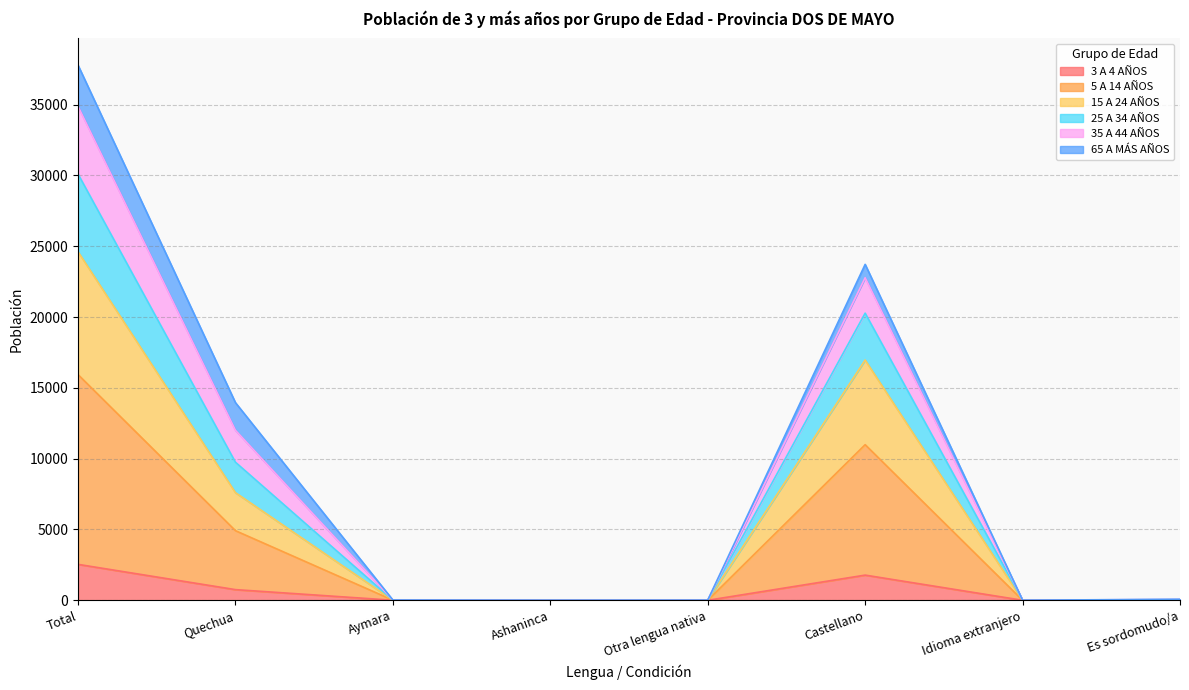

What are all the series names shown in the legend?

3 A 4 AÑOS, 5 A 14 AÑOS, 15 A 24 AÑOS, 25 A 34 AÑOS, 35 A 44 AÑOS, 65 A MÁS AÑOS